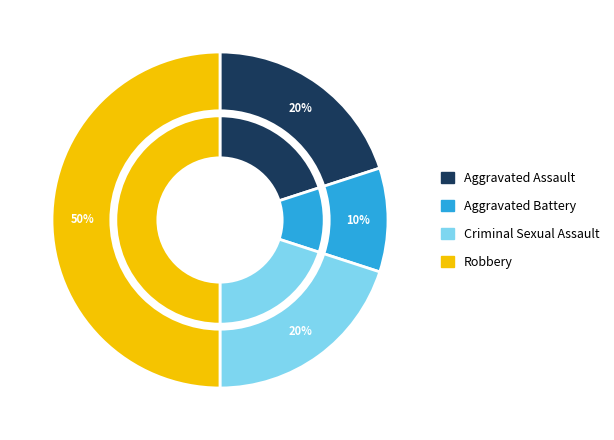

Rank the categories by value from lowest to highest.

Aggravated Battery, Aggravated Assault, Criminal Sexual Assault, Robbery